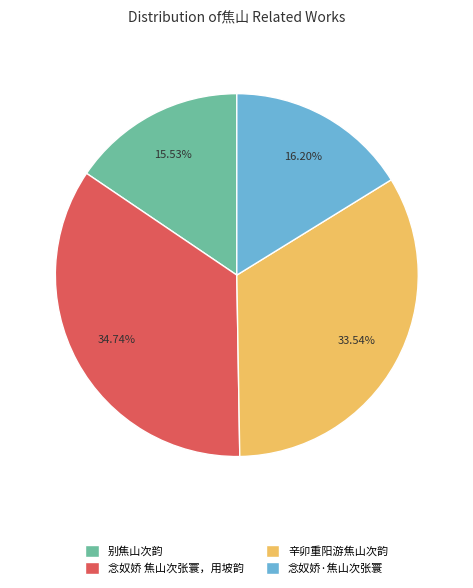

Which category has the biggest portion of the pie?

念奴娇 焦山次张寰，用坡韵